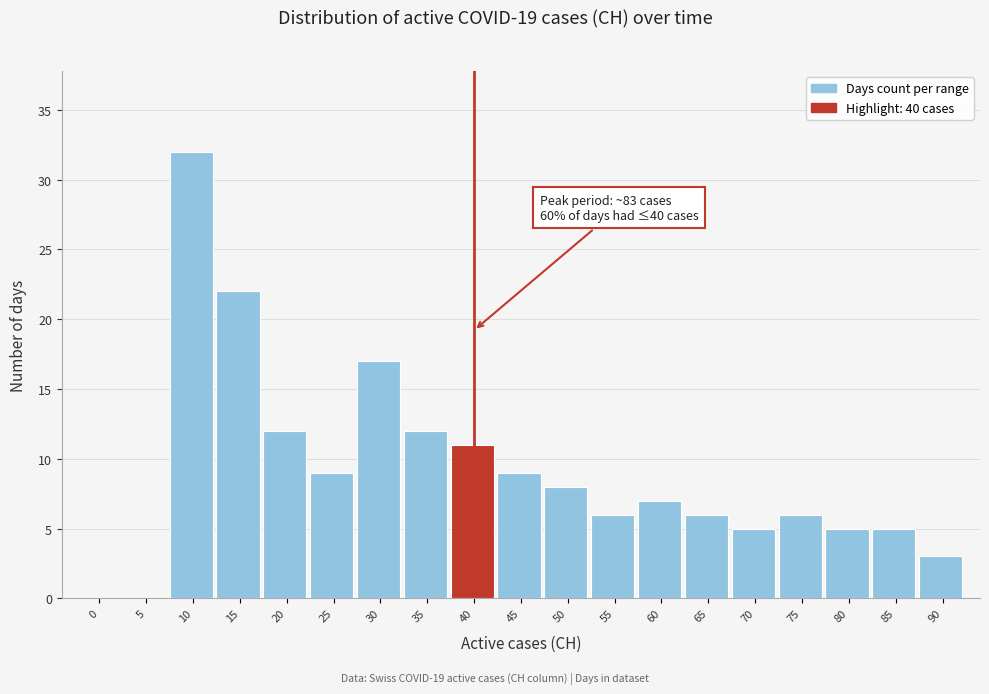

Reading right to left, list all the values displayed in this chart.

90=3	85=5	80=5	75=6	70=5	65=6	60=7	55=6	50=8	45=9	40=11	35=12	30=17	25=9	20=12	15=22	10=32	5=0	0=0